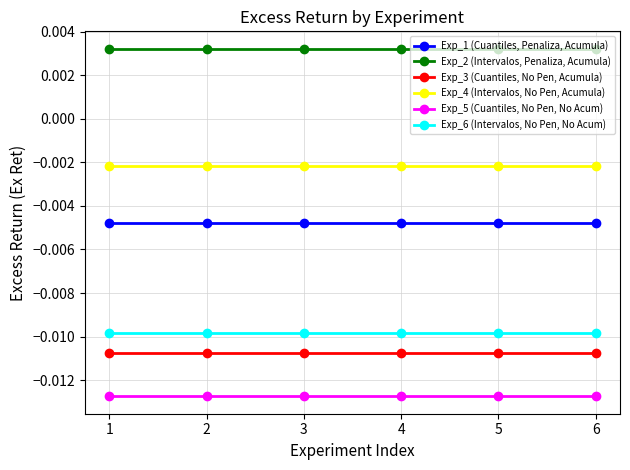

True or false: Exp_6 (Intervalos, No Pen, No Acum) and Exp_2 (Intervalos, Penaliza, Acumula) intersect in this chart.

False